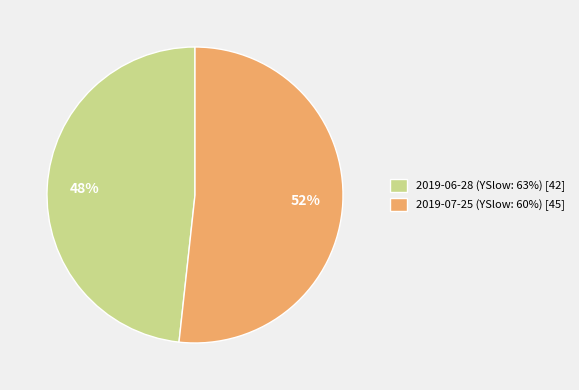

Is there a majority slice in this chart?

Yes